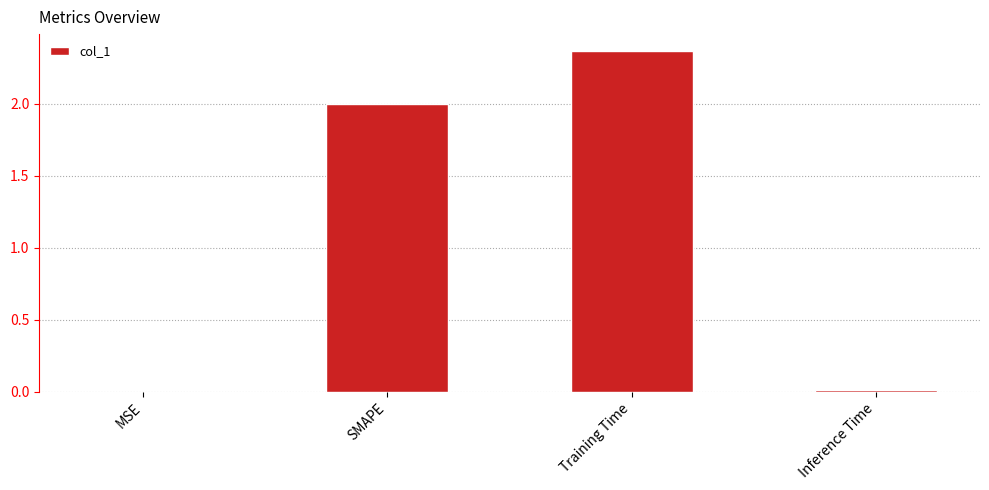

What is the sum of all values?

4.4